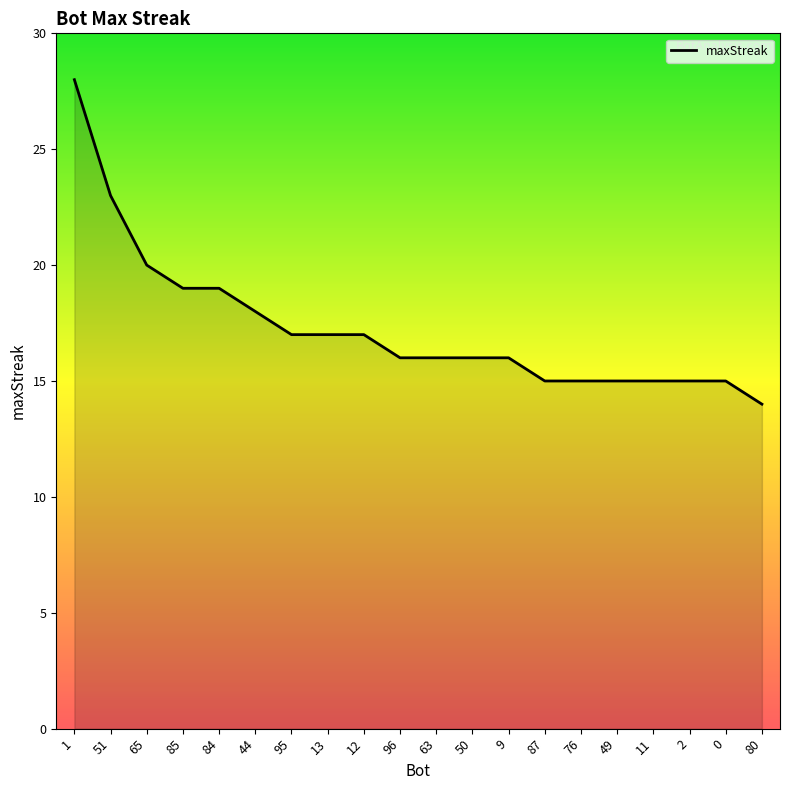

What is the minimum value shown in the chart?

14